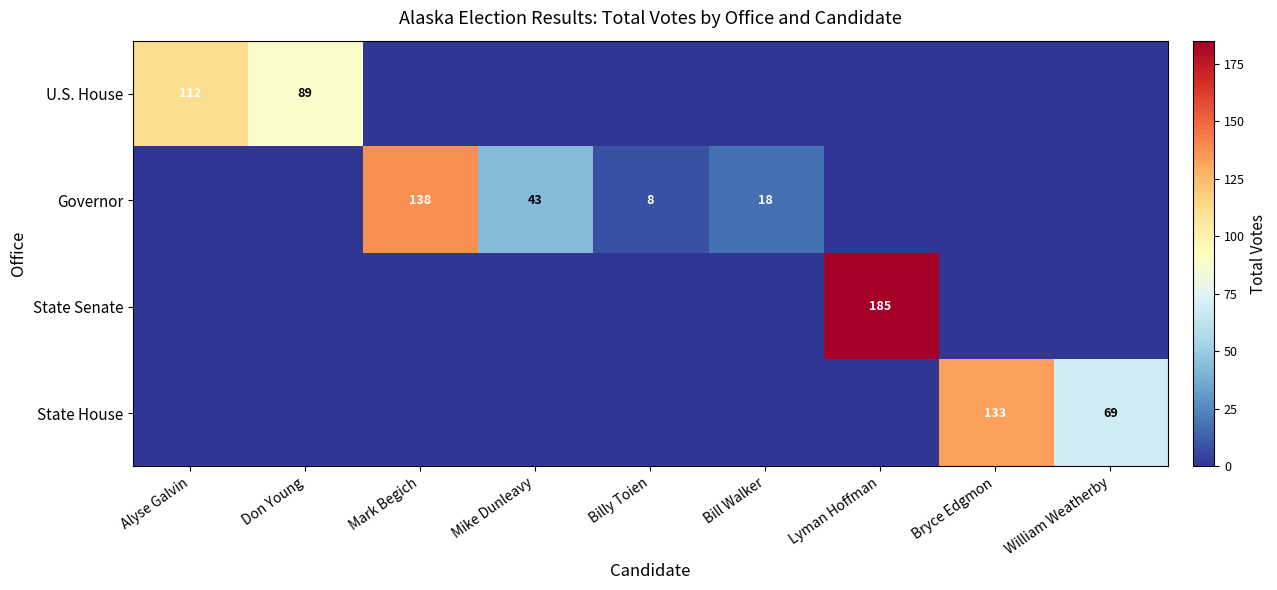

True or false: Governor has a value of 138 at Mark Begich.

True